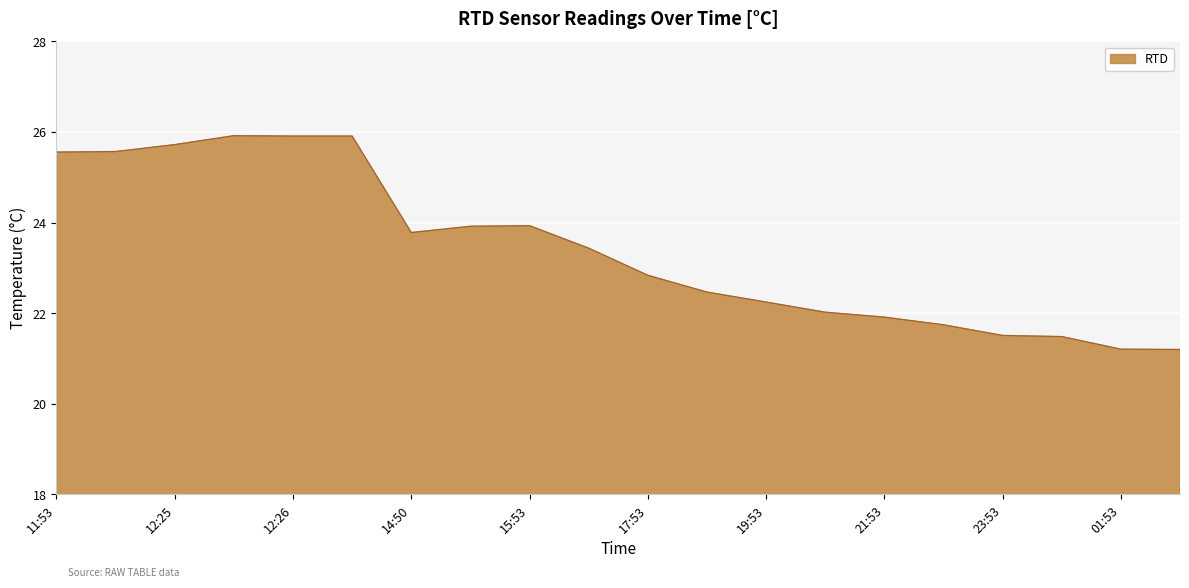

What is the maximum value shown in the chart?

25.9